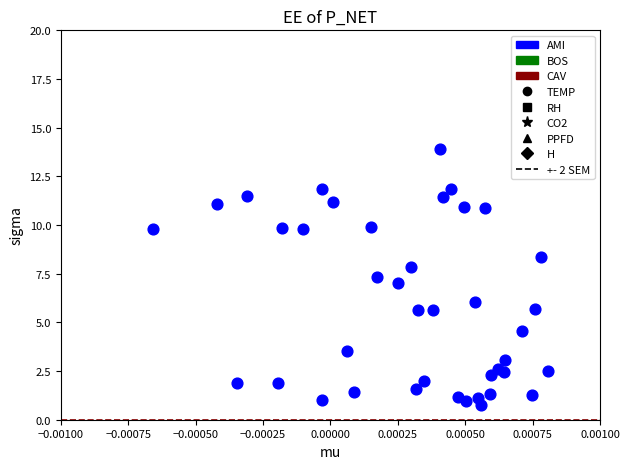

What is the range of Y values (max minus min)?

13.1